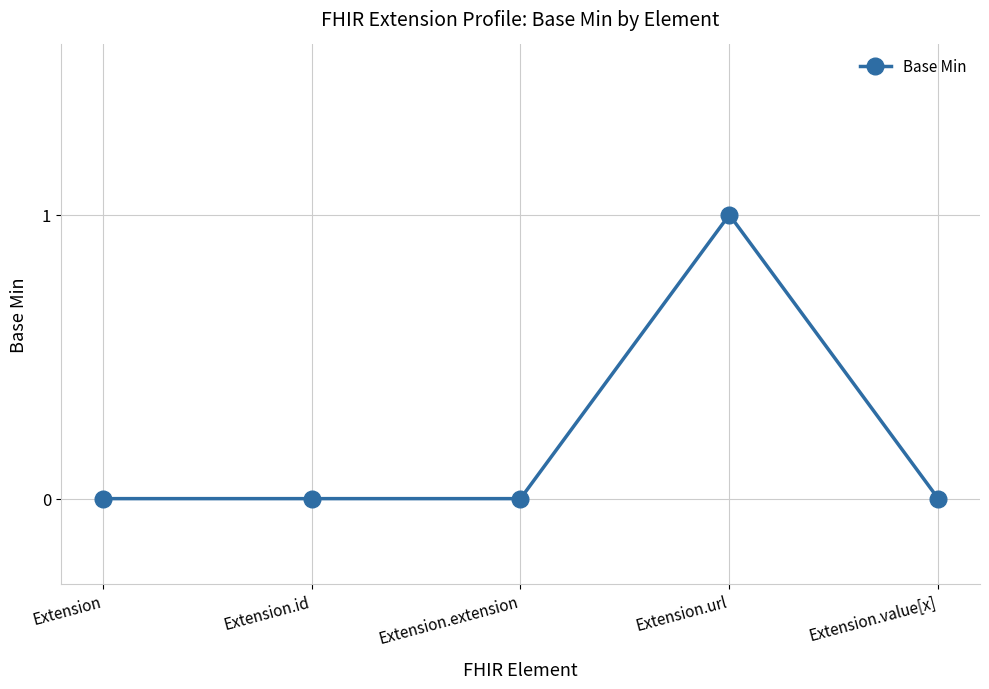

What is the label of the 1st point from the right?

Extension.value[x]